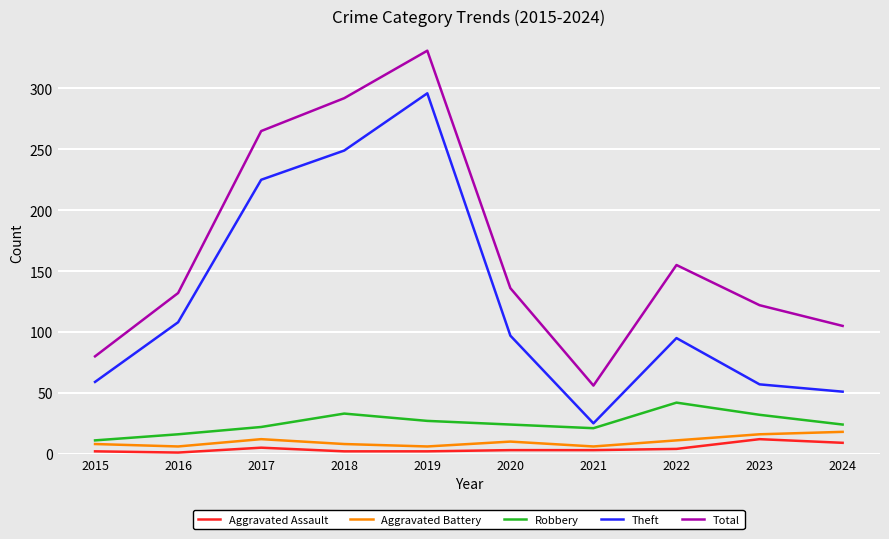

What is the smallest value displayed?

1